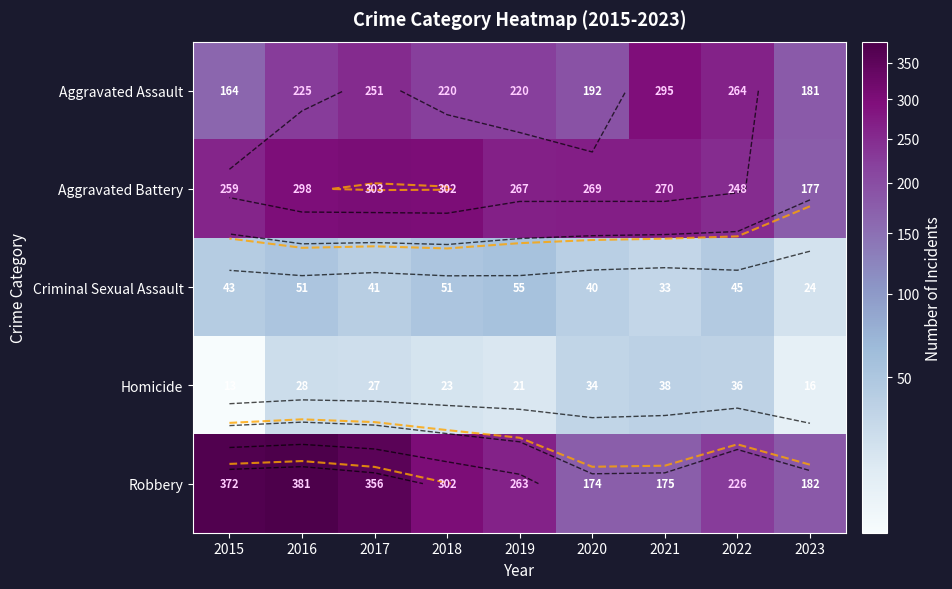

What is the sum of all Robbery values?

2431